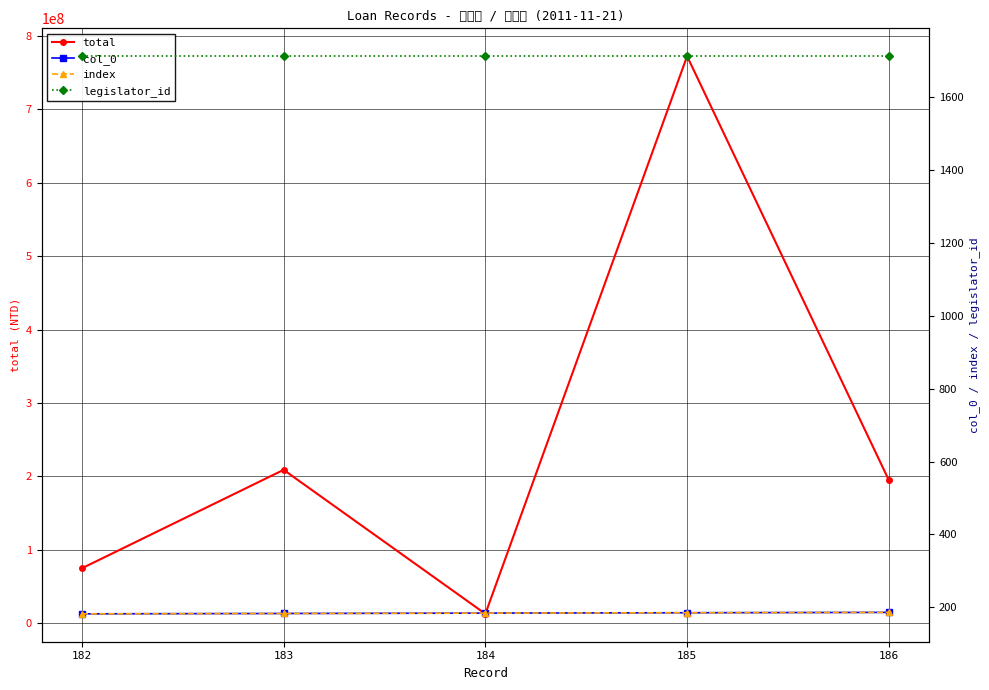

What is the average value of the legislator_id series?

1713